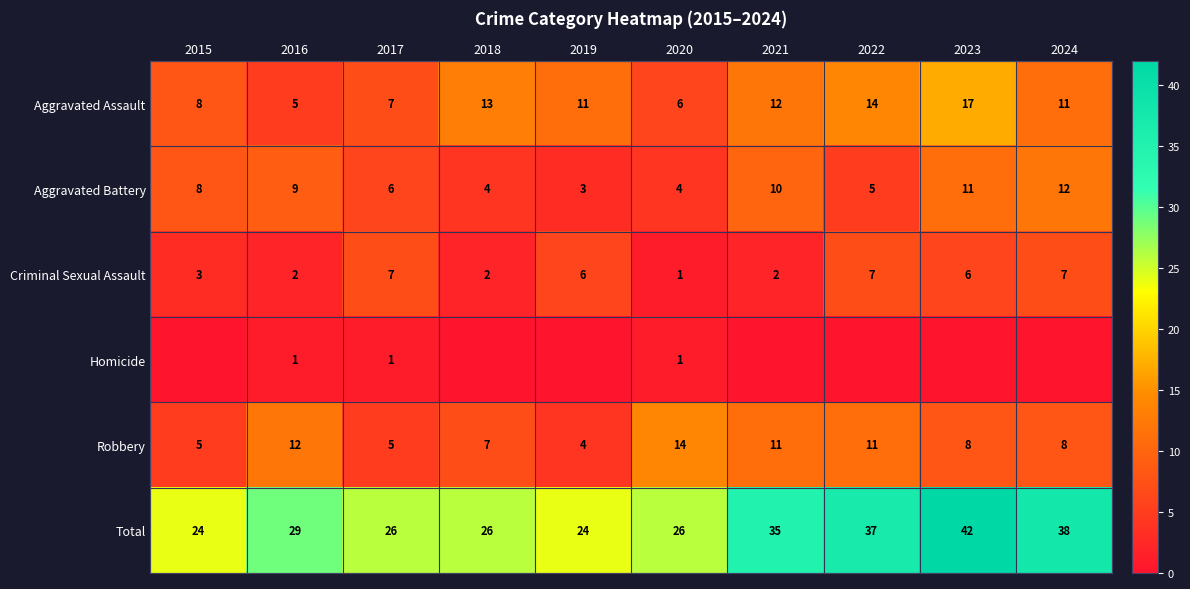

At which label is Aggravated Battery closest to 7?

2015